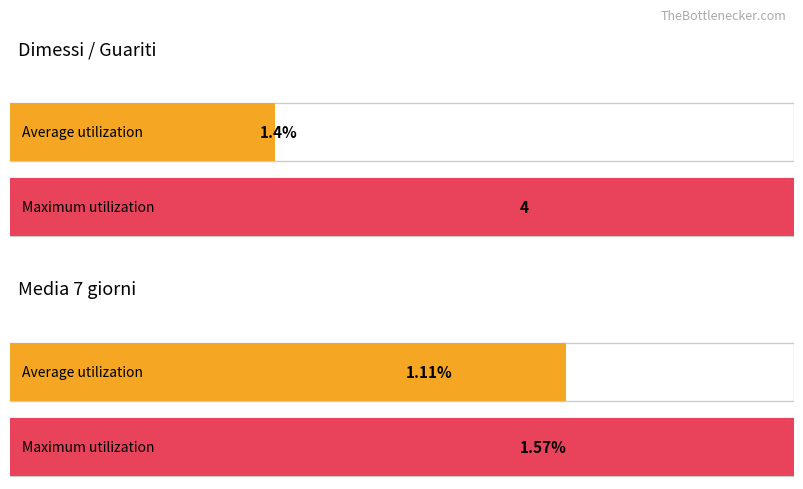

At 2020-04-10, list the series in order from largest to smallest.

Dimessi / Guariti, Media 7 giorni